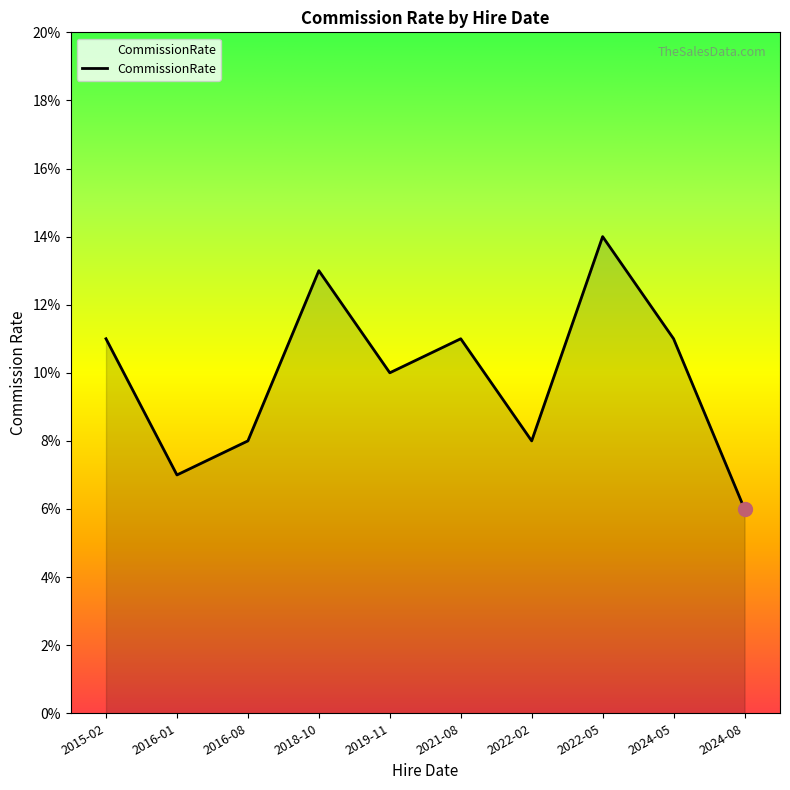

Which label corresponds to the largest value in the chart?

2022-05